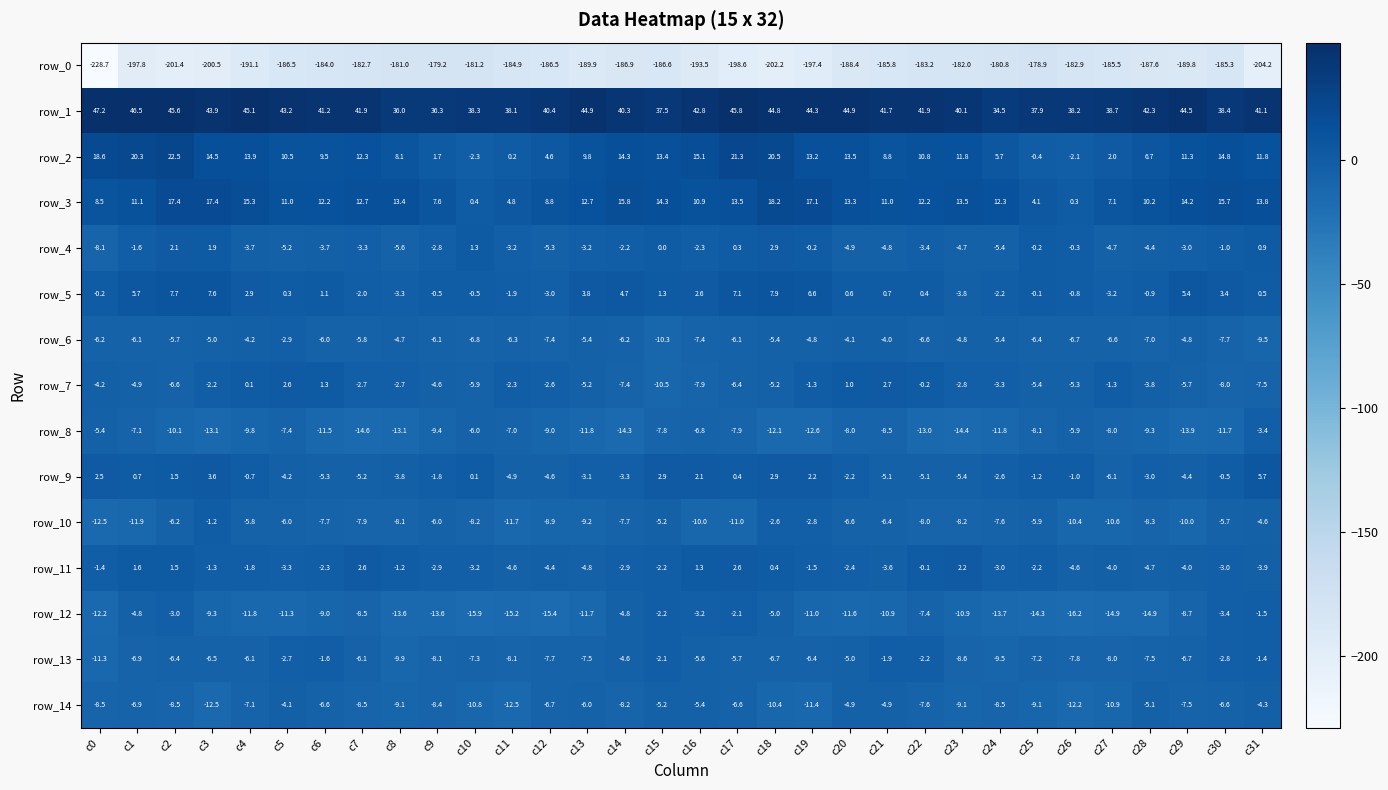

At which category is the sum across all series the highest?

c2